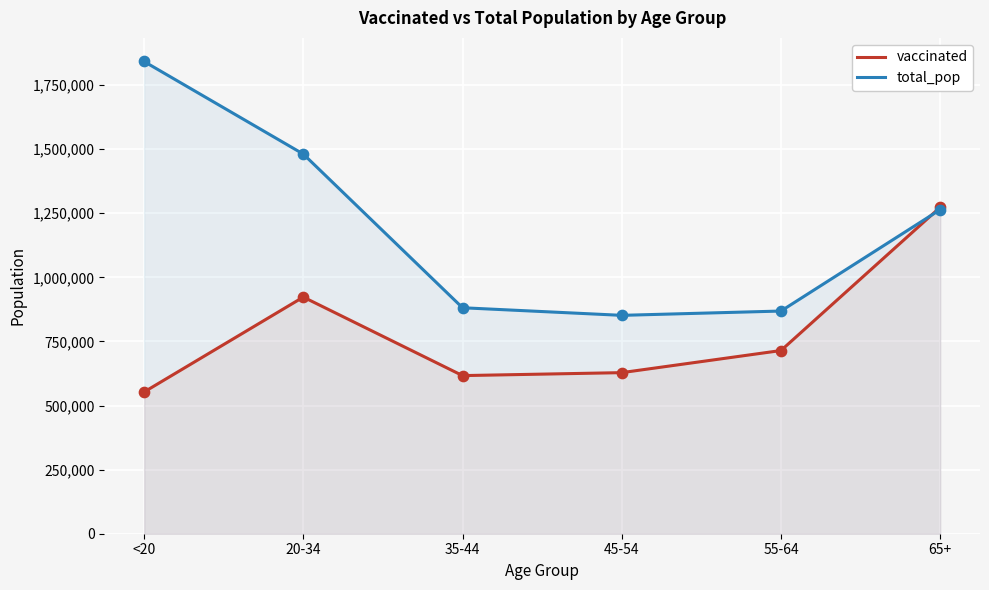

Which series has the largest Y range (max minus min)?

total_pop